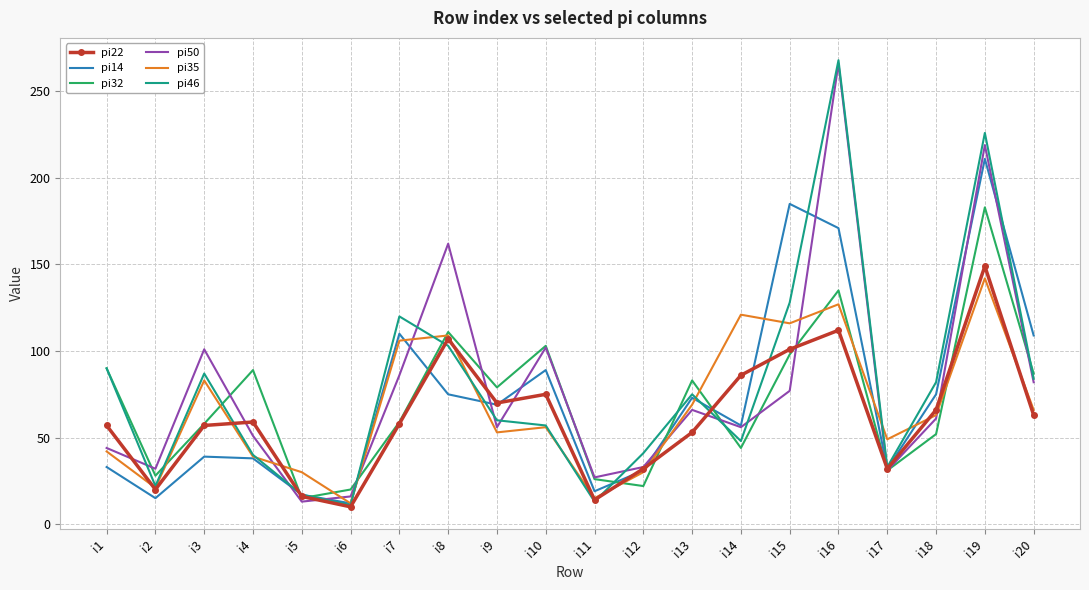

Between i8 and i14, which series saw the biggest shift?

pi50